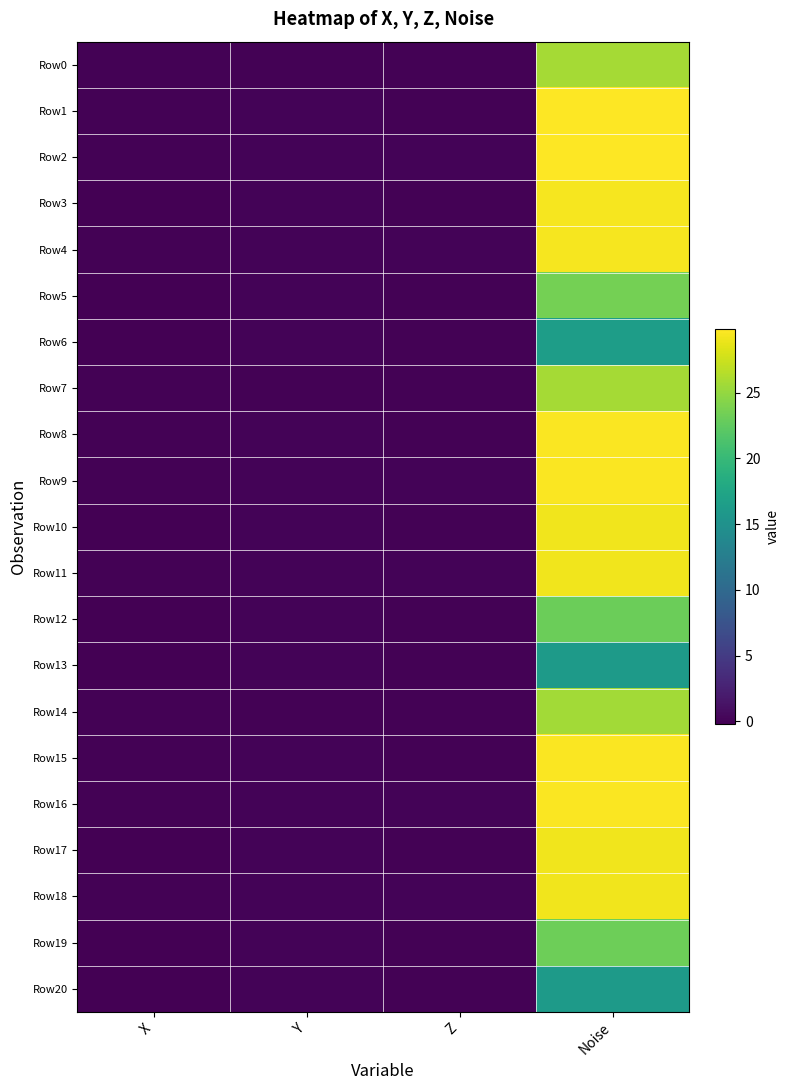

Which series has the largest range (max minus min)?

Row1